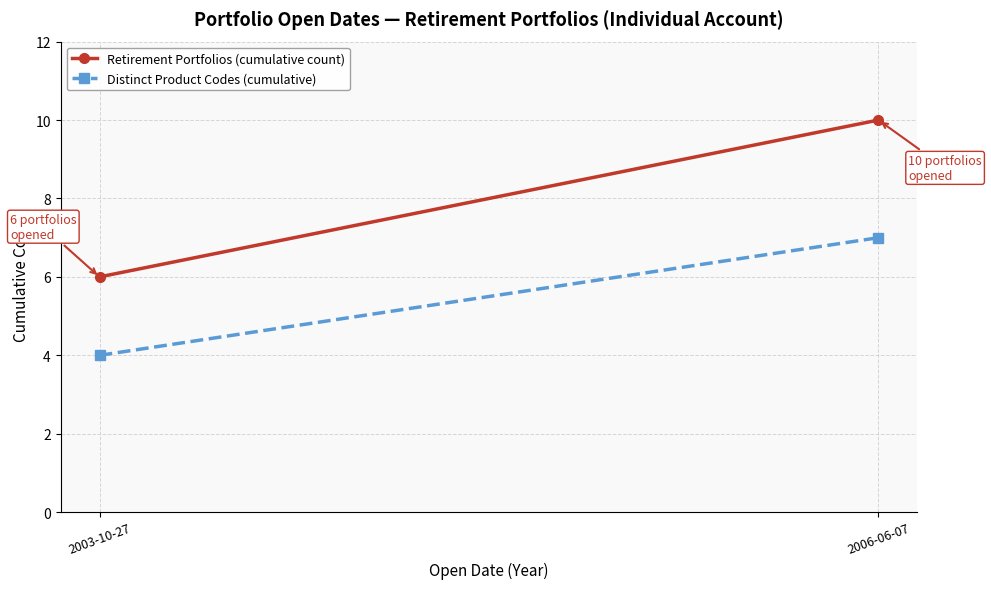

At how many categories does at least one series exceed 4?

2